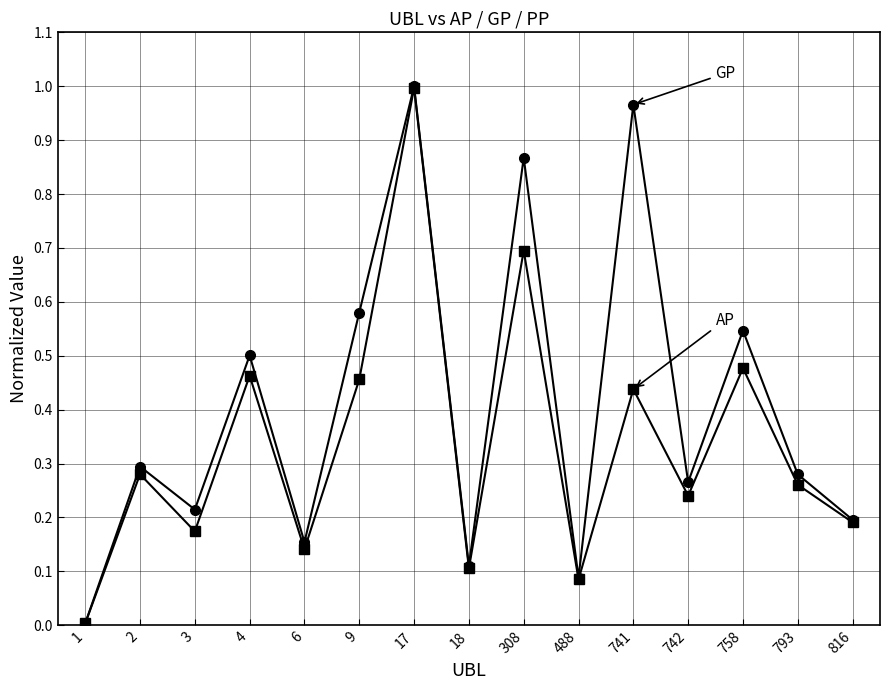

Which label corresponds to the largest value in the chart?

17